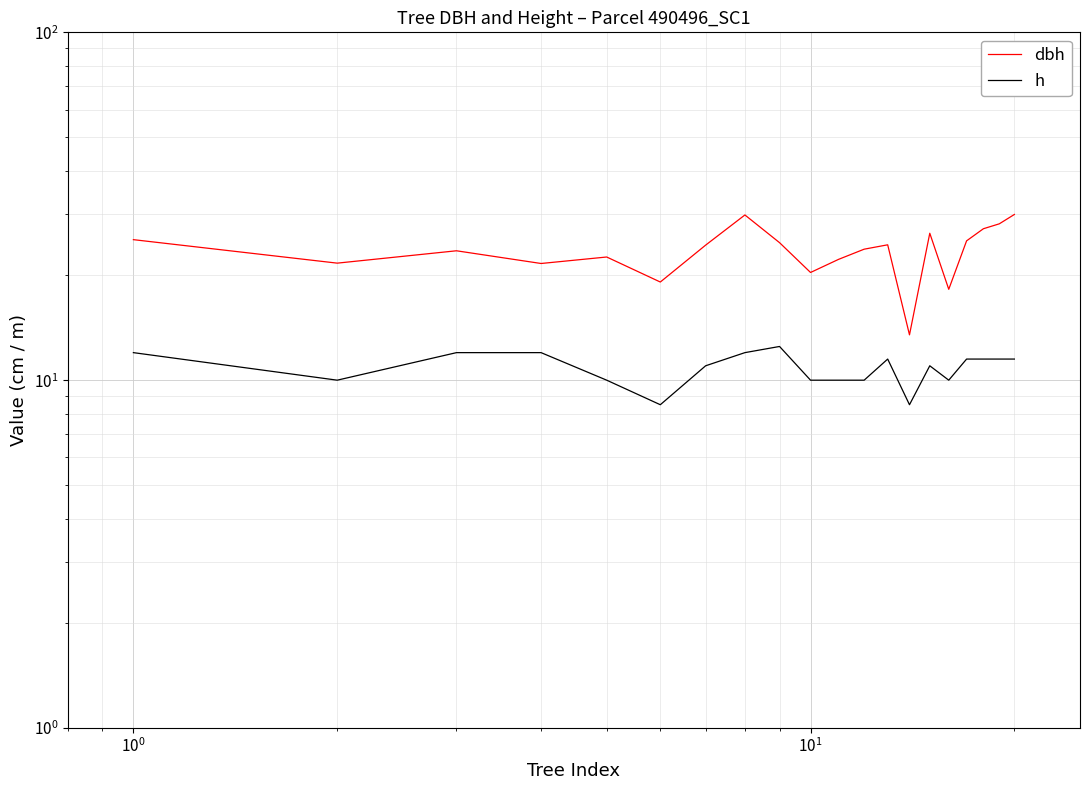

List the series in order of their overall mean, highest first.

dbh, h